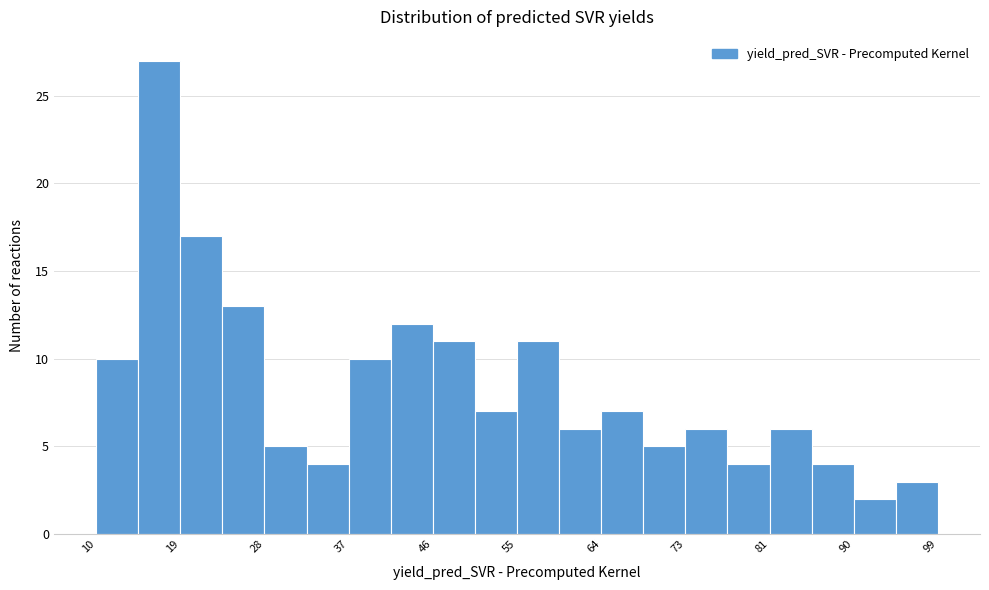

Reading left to right, transcribe this chart: for each bar, give the range it covers on the x-axis and its height. Neither the bar edges nor the heights are printed on the chart, so give them approximately, as read against the axes.

11 to 15: 10
15 to 19: 27
19 to 24: 17
24 to 28: 13
28 to 33: 5
33 to 37: 4
37 to 42: 10
42 to 46: 12
46 to 50: 11
50 to 55: 7
55 to 59: 11
59 to 64: 6
64 to 68: 7
68 to 73: 5
73 to 77: 6
77 to 81: 4
81 to 86: 6
86 to 90: 4
90 to 95: 2
95 to 99: 3